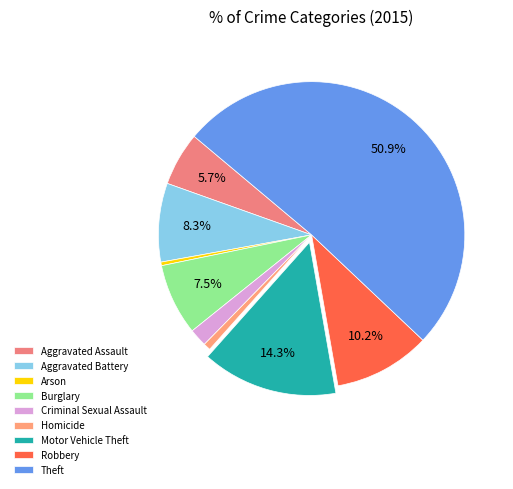

Which slice is the largest?

Theft